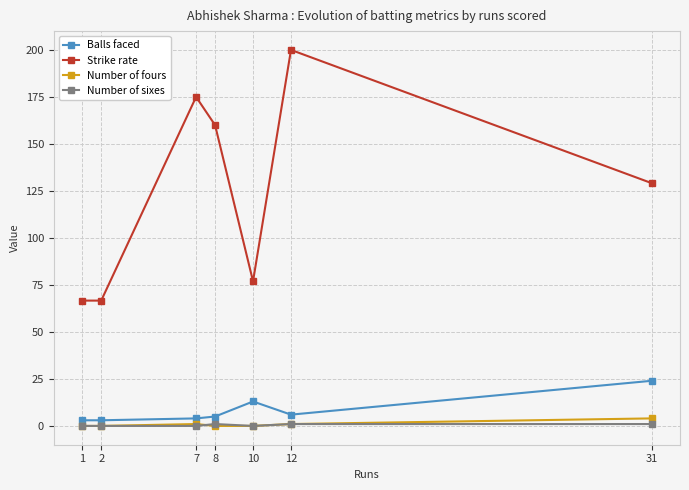

Does the chart display data point markers on the line(s)?

Yes